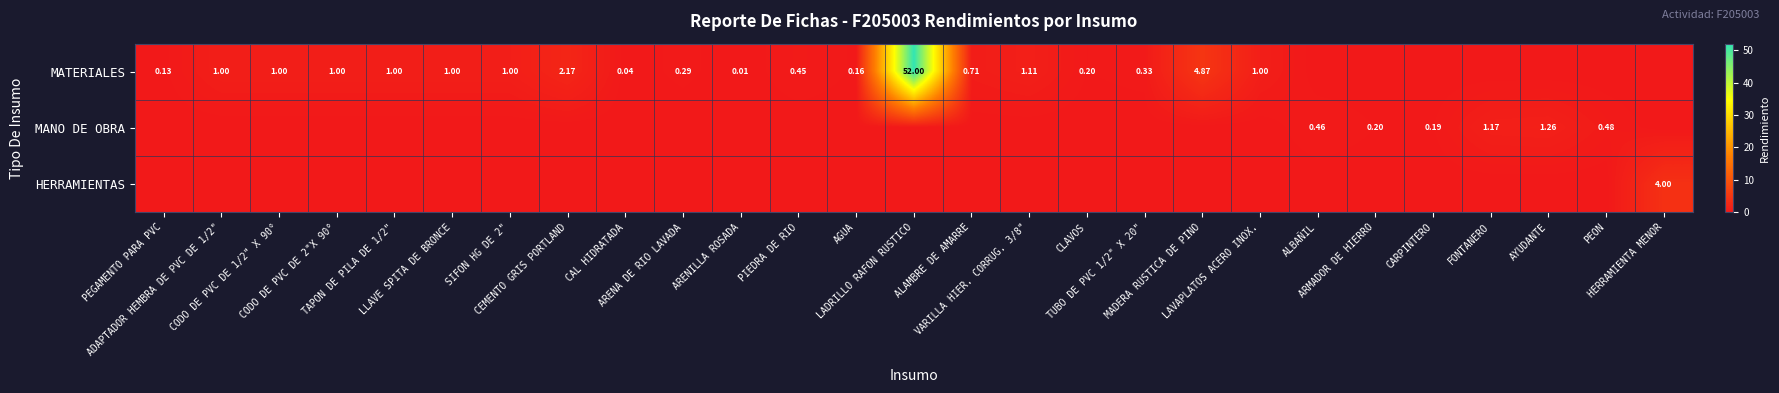

What is the greatest value displayed?

52.0